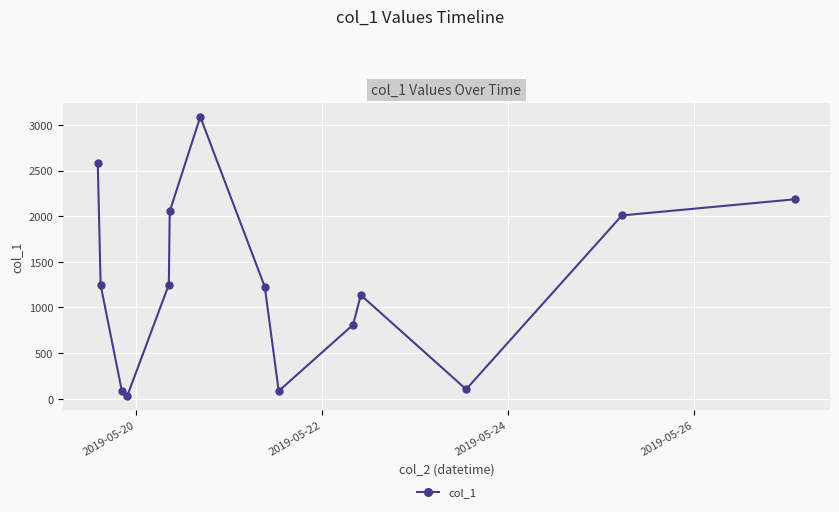

What is the average value?

1277.5